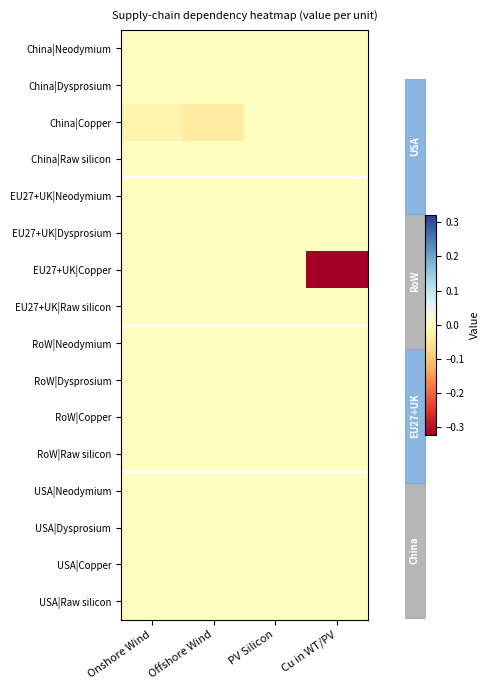

Which series changed the most between PV Silicon and Cu in WT/PV?

EU27+UK|Copper